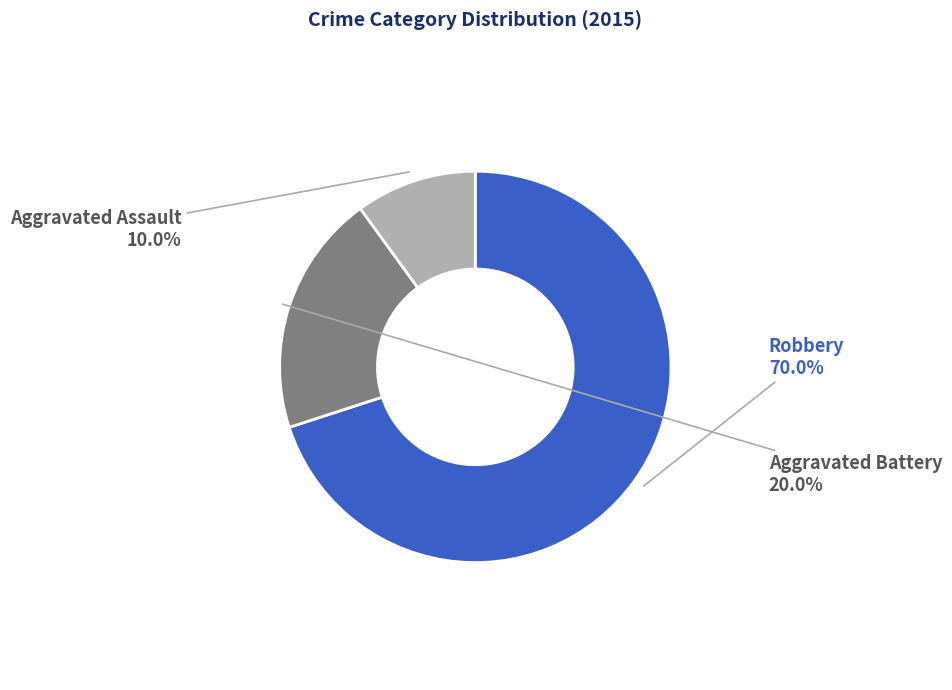

Is there a majority slice in this chart?

Yes